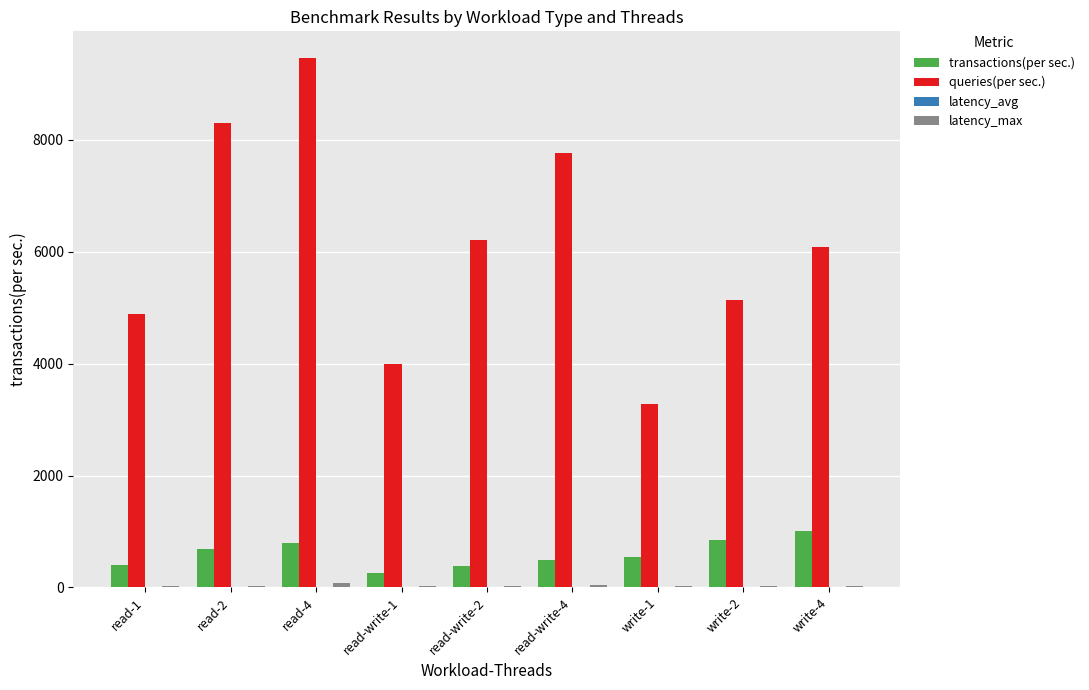

The value of queries(per sec.) at read-write-1 is 3986.1. True or false?

True